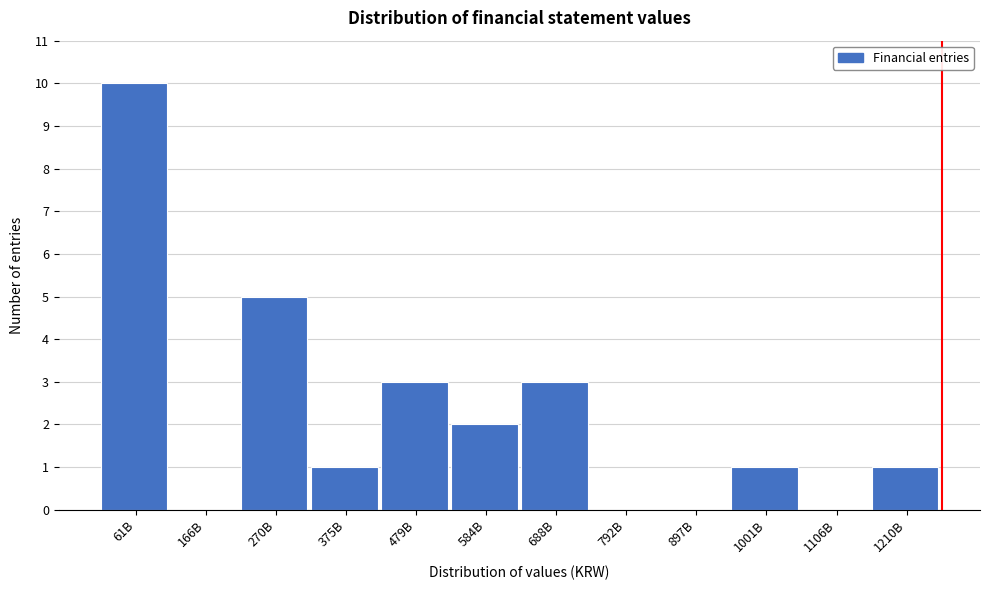

Reading left to right, what are all the values shown in this chart?

61B=10	166B=0	270B=5	375B=1	479B=3	584B=2	688B=3	792B=0	897B=0	1001B=1	1106B=0	1210B=1